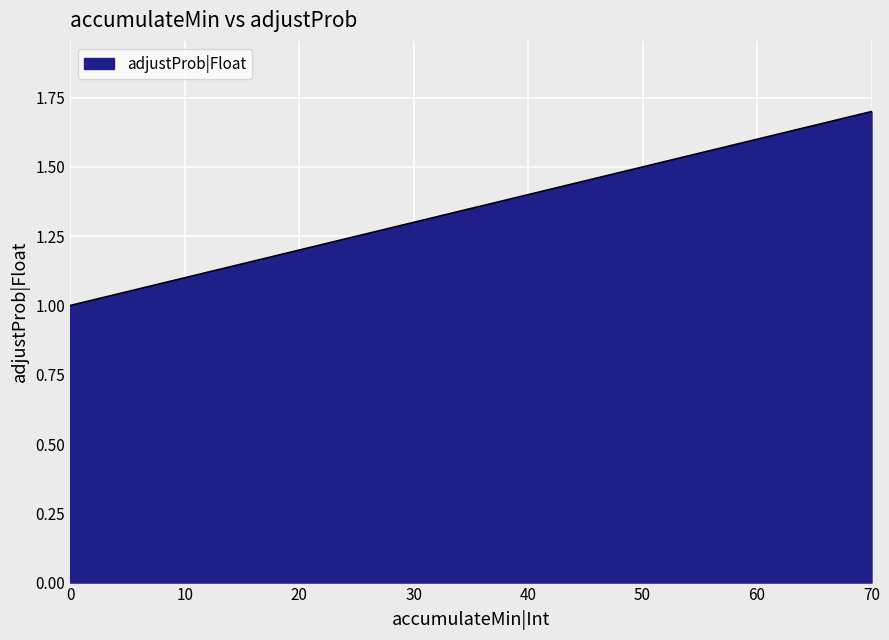

Is it true that the value at 50 is 1.5?

True